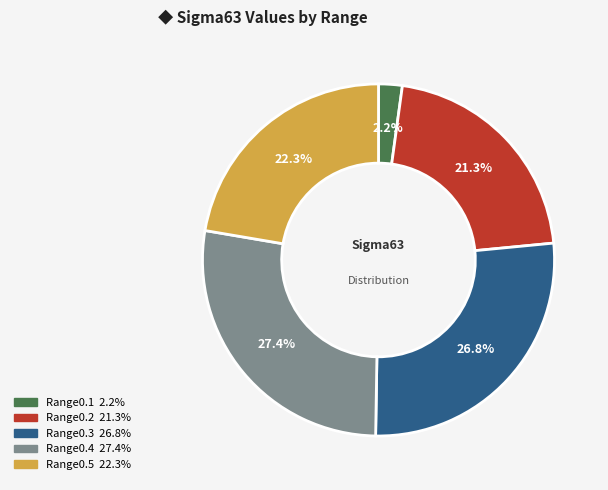

Is there a majority slice in this chart?

No